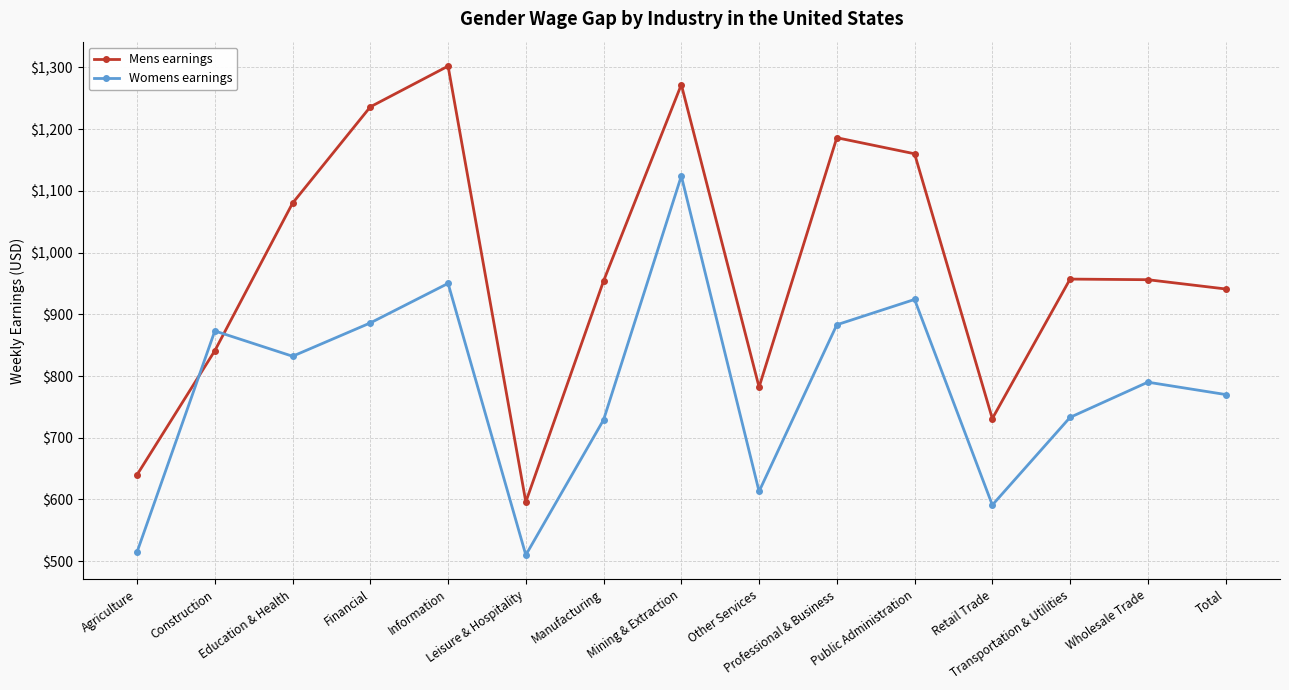

What is the total value across all series at Other Services?

1395